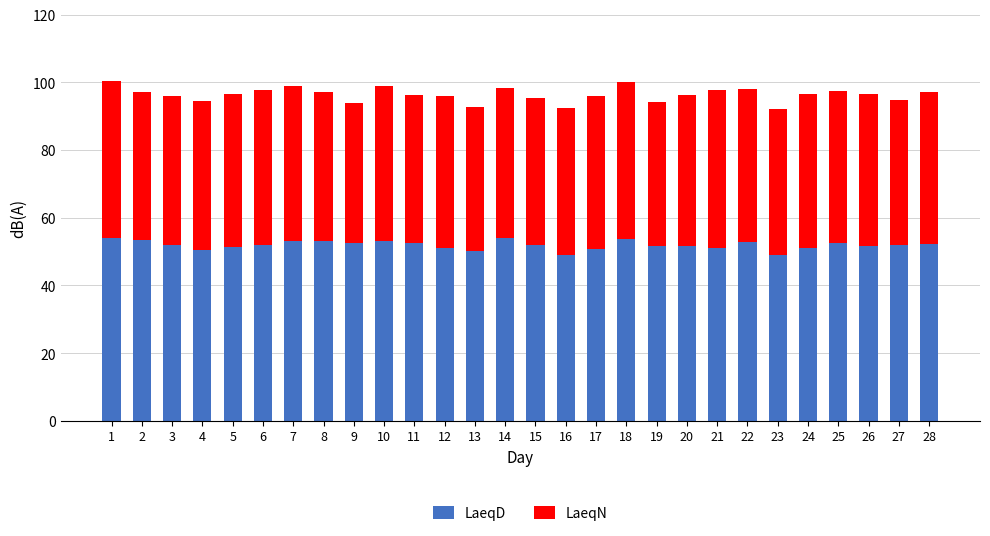

What is the total value across all series at 12?

96.1